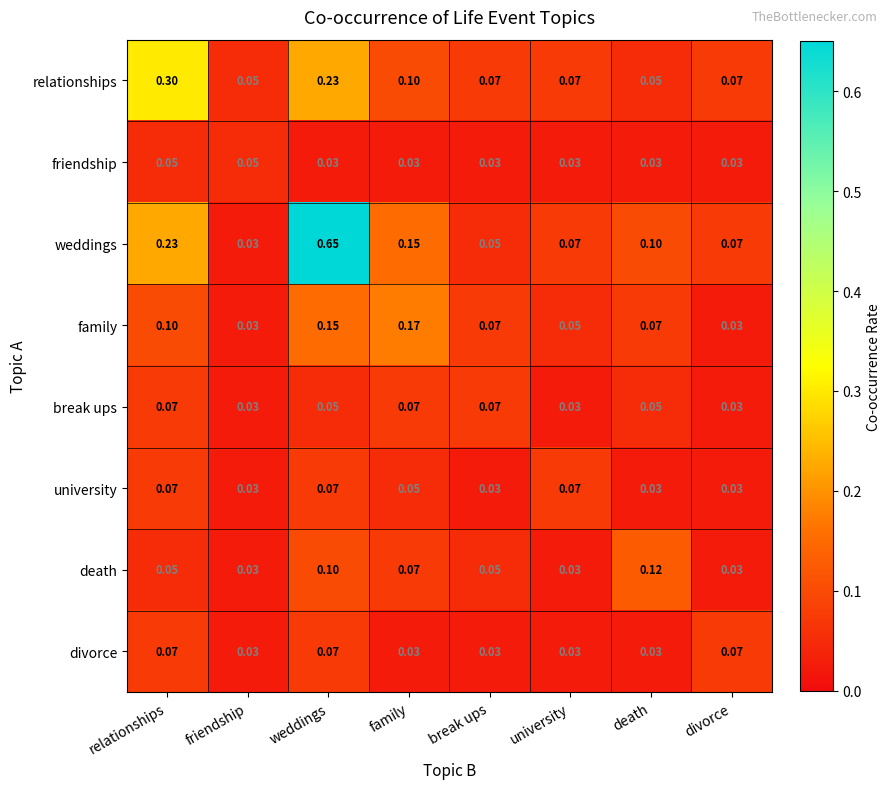

Which series has the largest range (max minus min)?

weddings